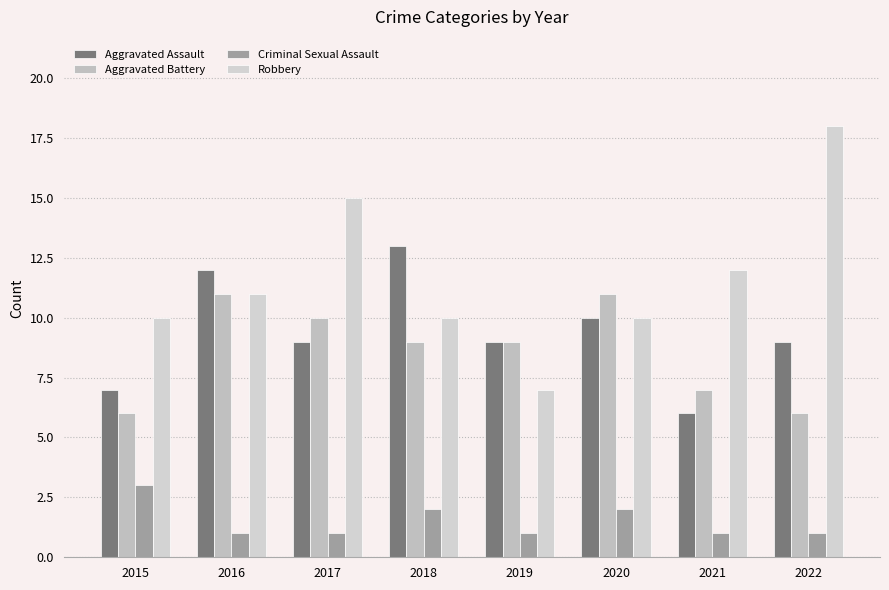

At how many categories does at least one series exceed 5?

8